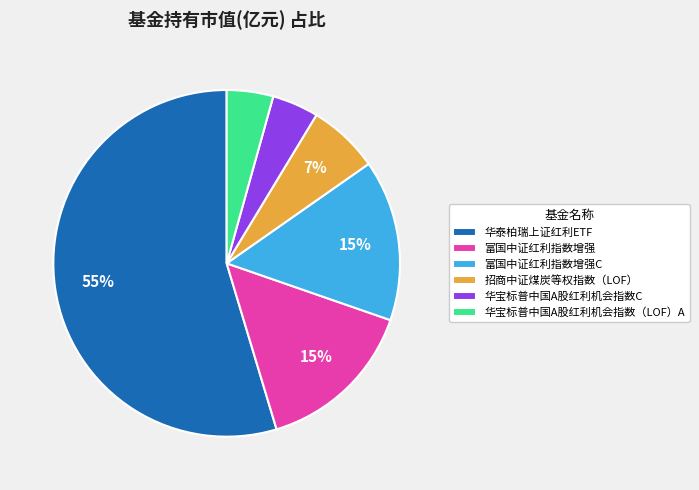

Is the sum of 华泰柏瑞上证红利ETF and 富国中证红利指数增强 greater than half?

Yes